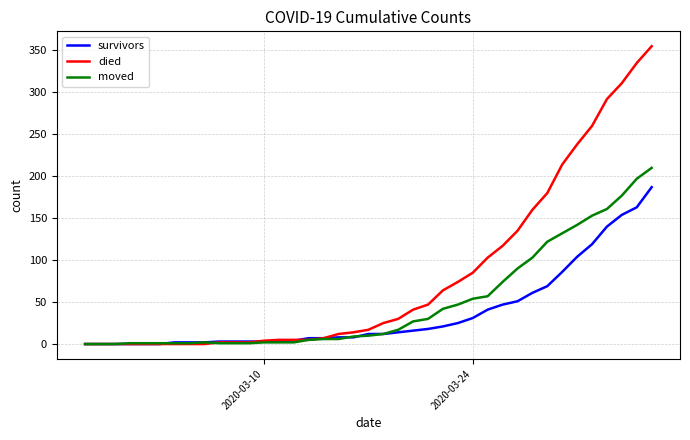

What is the maximum value for moved?

210